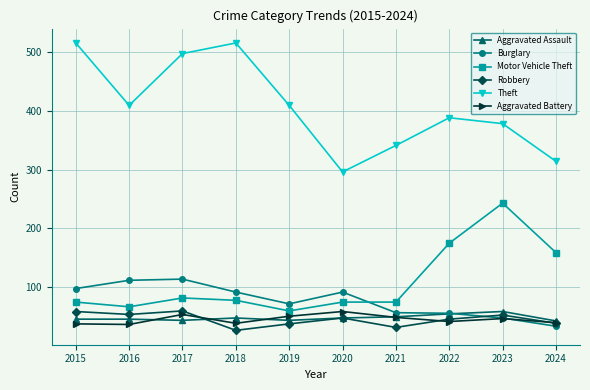

What is the average value of the Motor Vehicle Theft series?

109